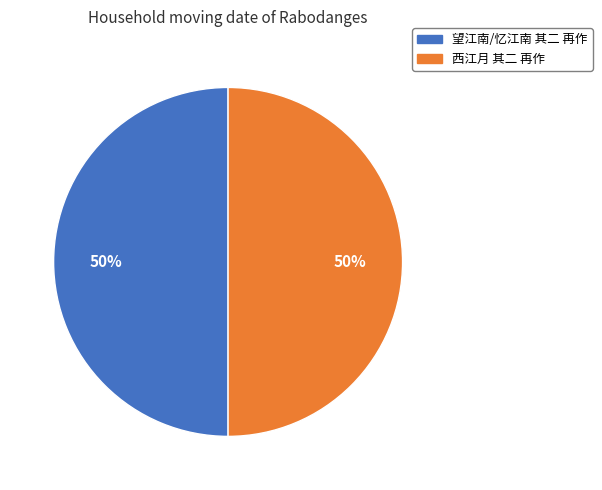

True or false: 望江南/忆江南 其二 再作 accounts for 50% of the total.

True